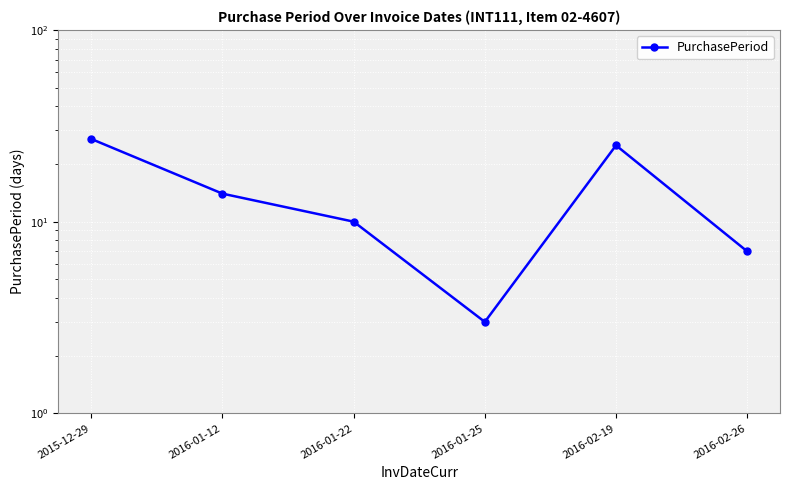

Is it true that the value at 2016-01-22 is 10?

True